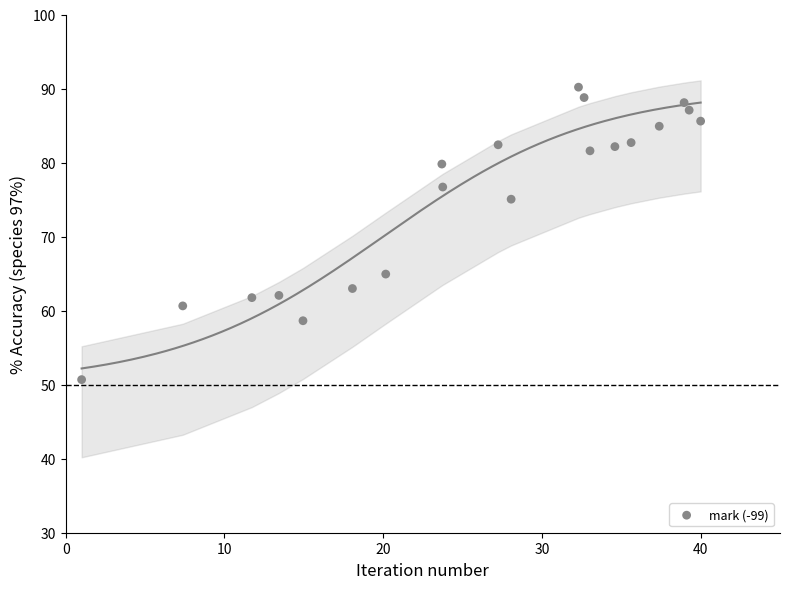

What is the range of X values (max minus min)?

39.0